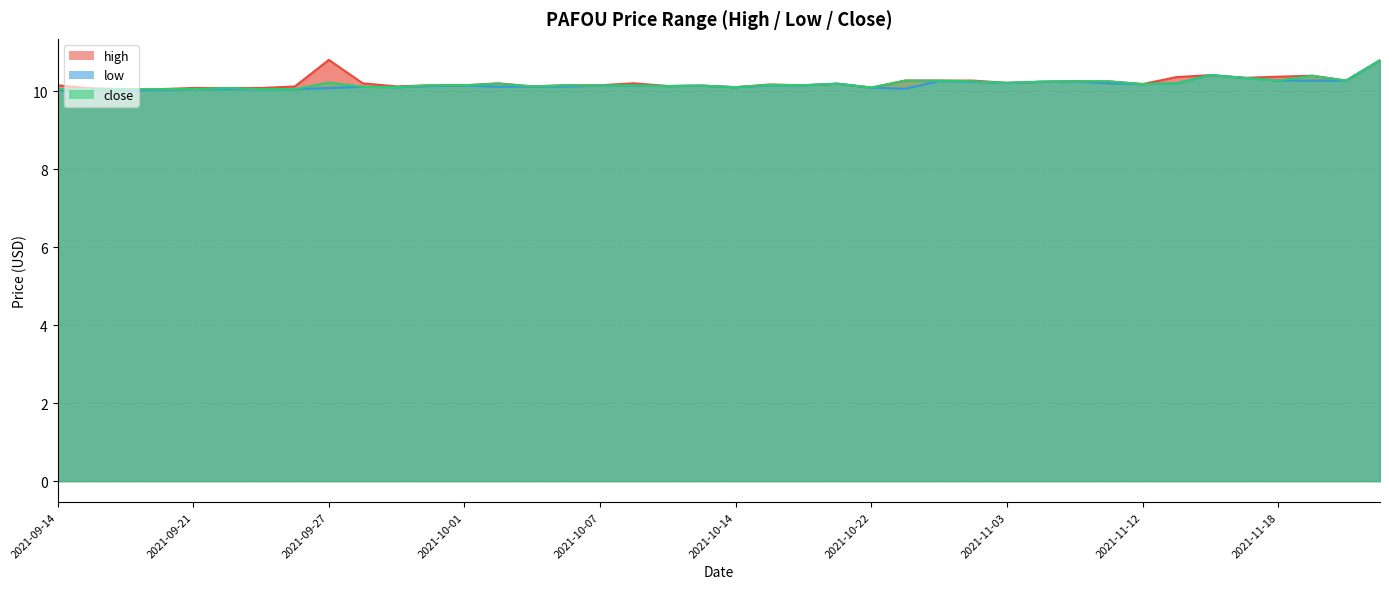

Does the chart have visible grid lines?

Yes